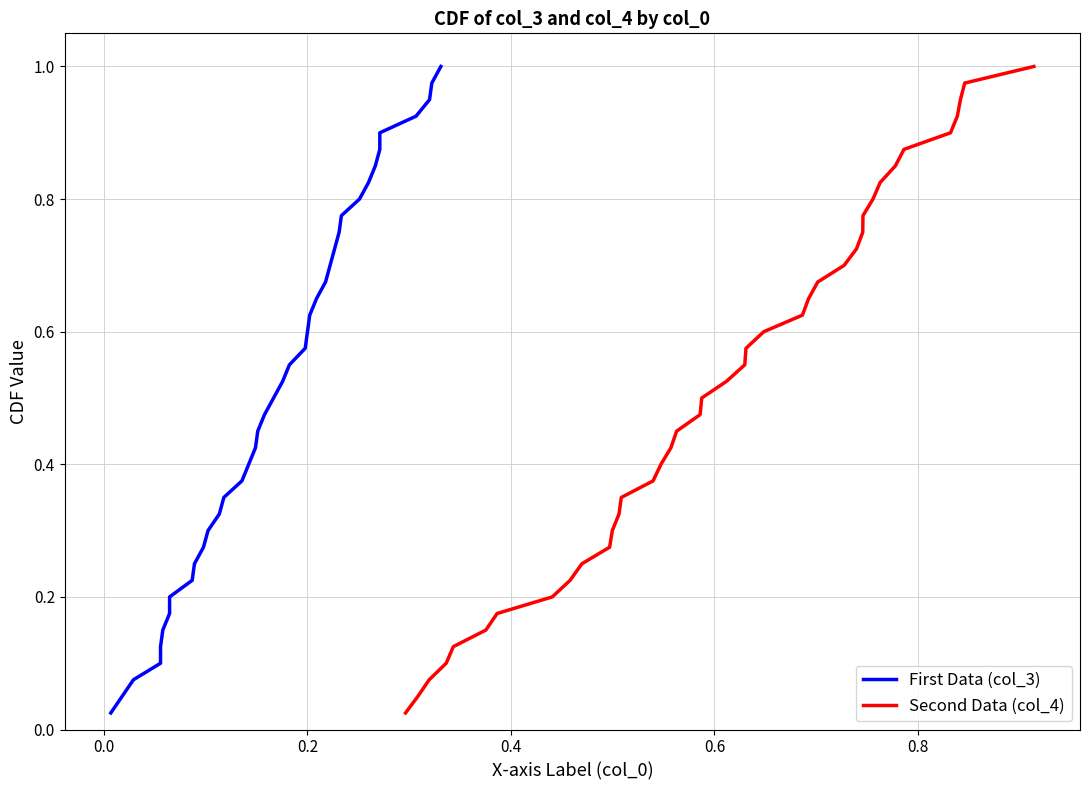

What is the highest value of the Second Data (col_4) series?

1.0